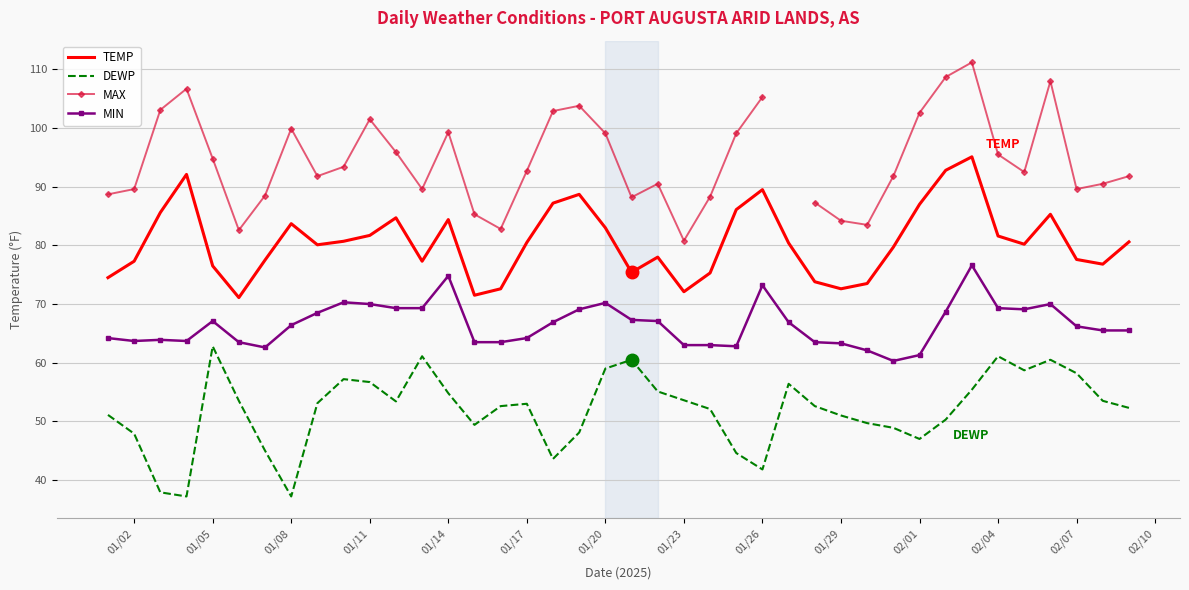

At which label does DEWP reach its peak?

01/05